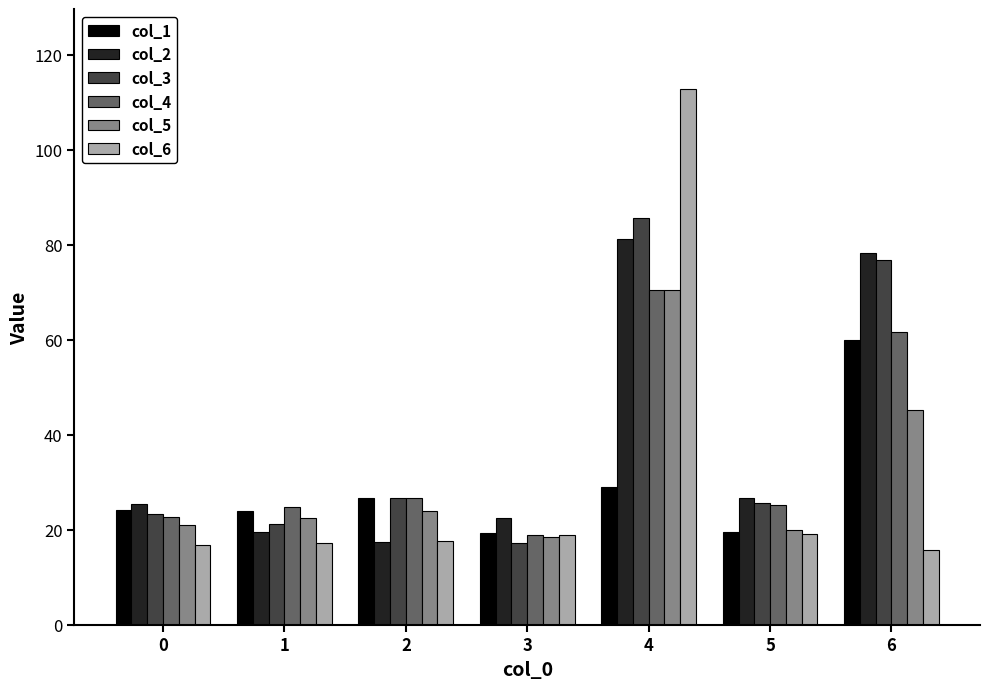

Between 0 and 4, which series saw the biggest shift?

col_6